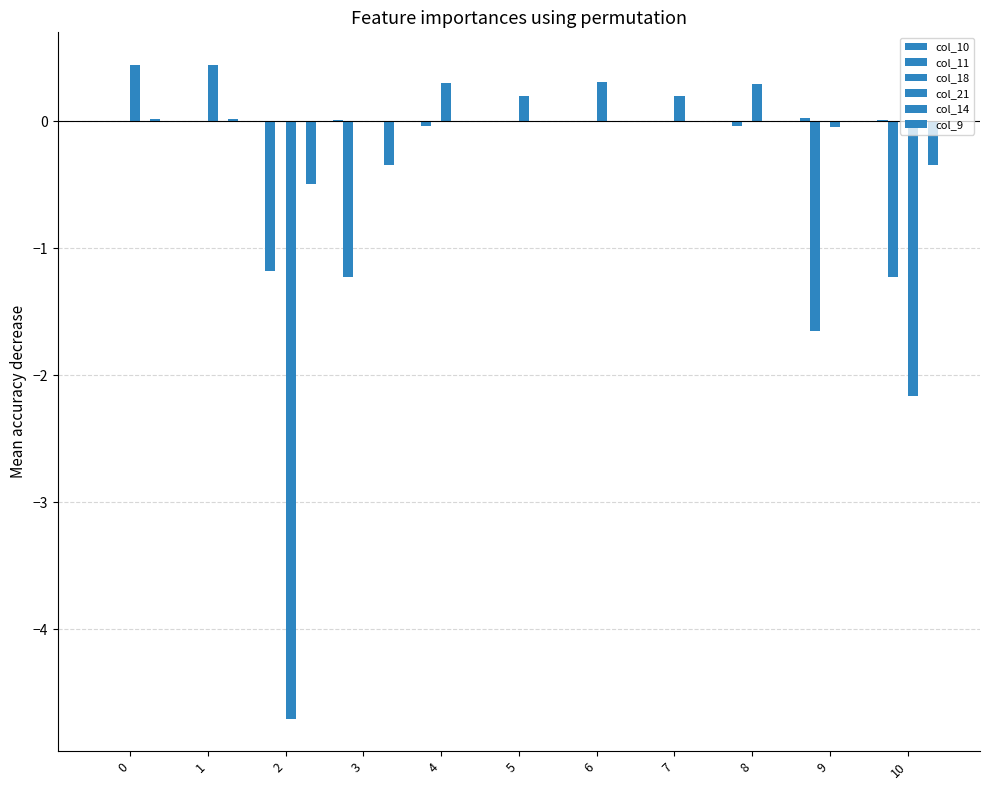

At 2, list the series in order from smallest to largest.

col_21, col_11, col_9, col_18, col_14, col_10